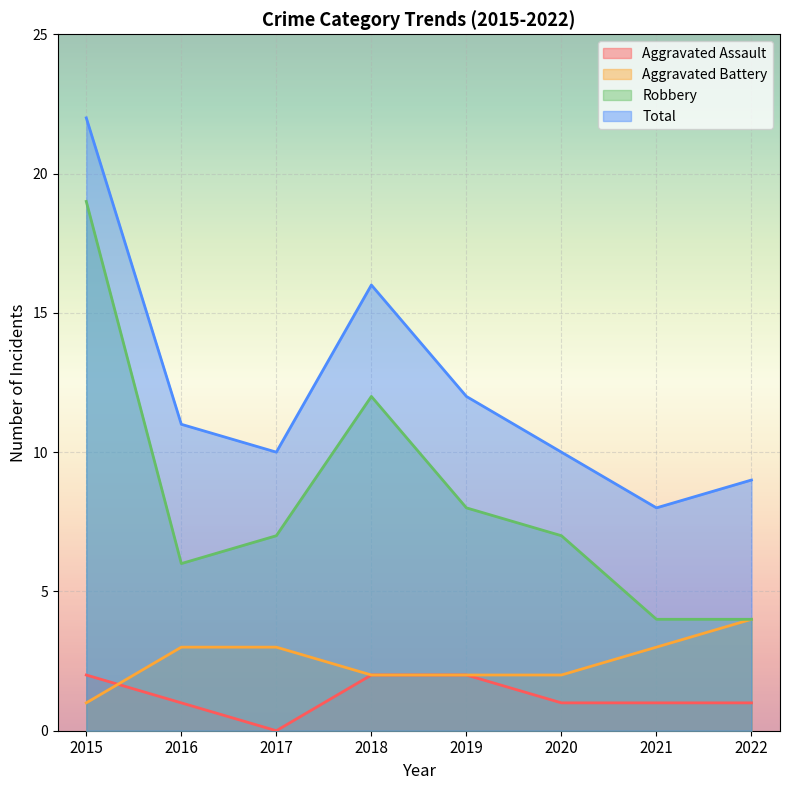

What is the difference between the Total values at 2022 and 2021?

1